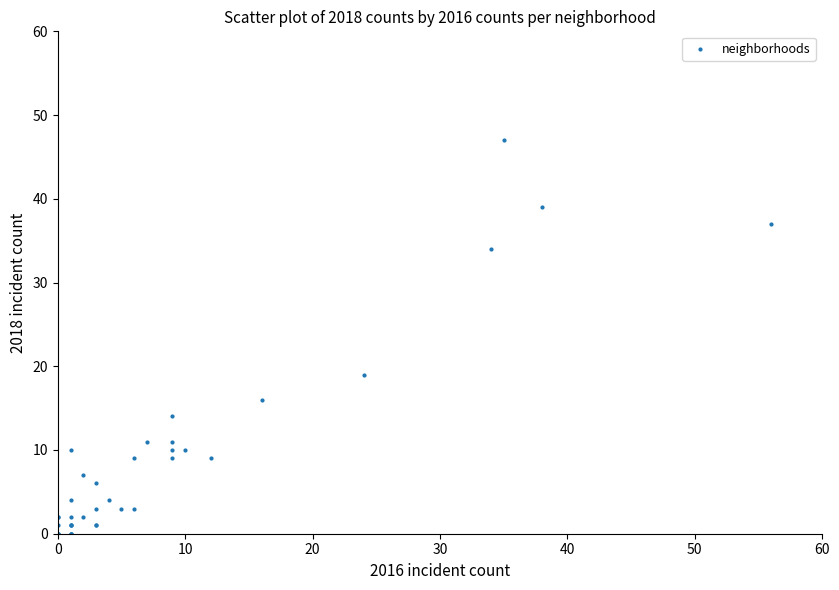

What Y value in the scatter plot is closest to 23?

19